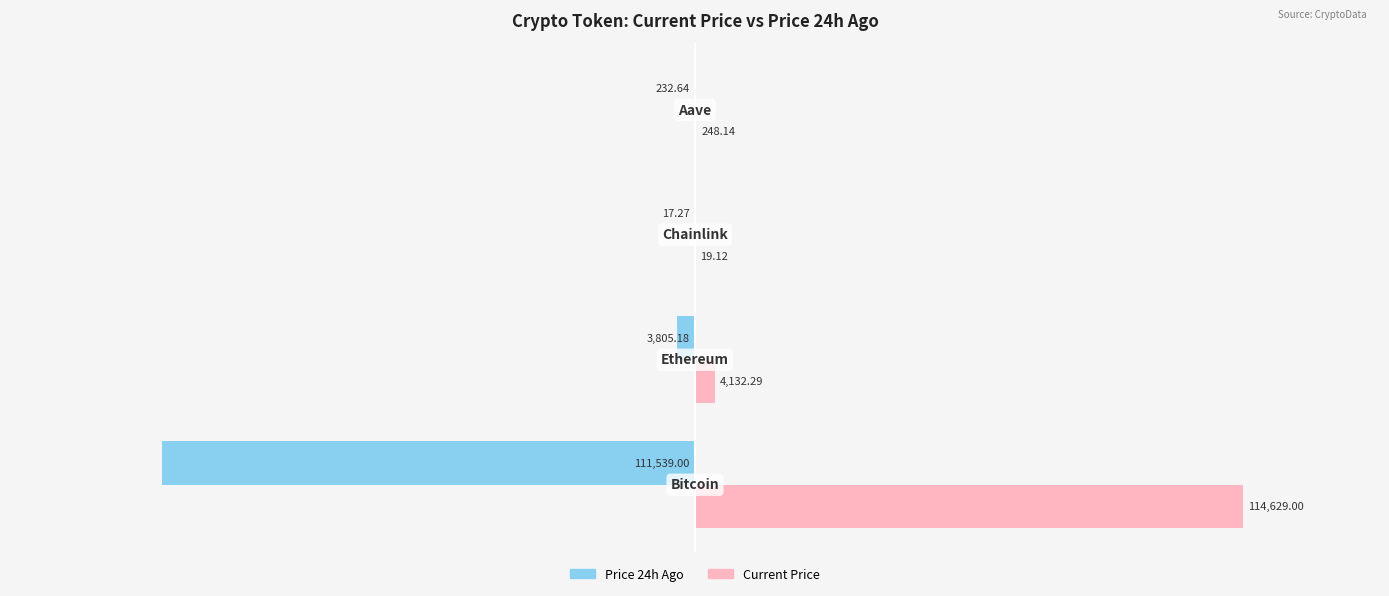

Count the number of data series in this chart.

2